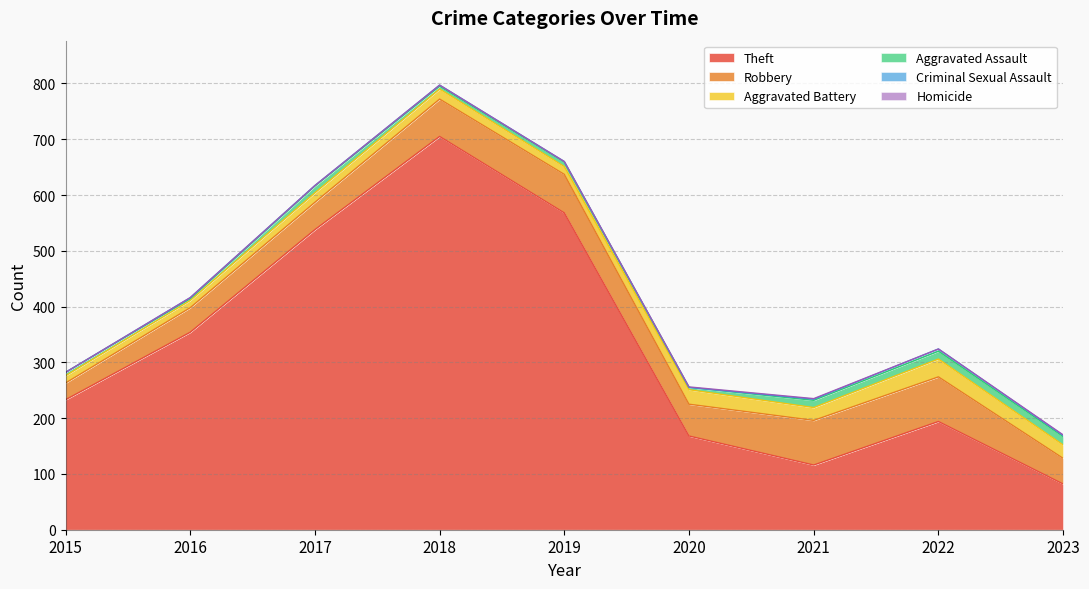

Between 2023 and 2016, which is larger?

2016